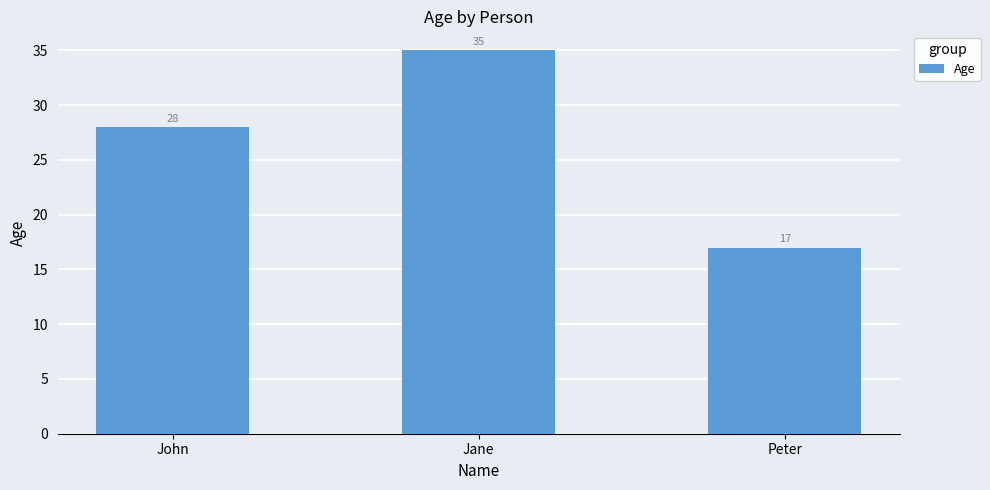

What is the sum of the values at Peter and John?

45